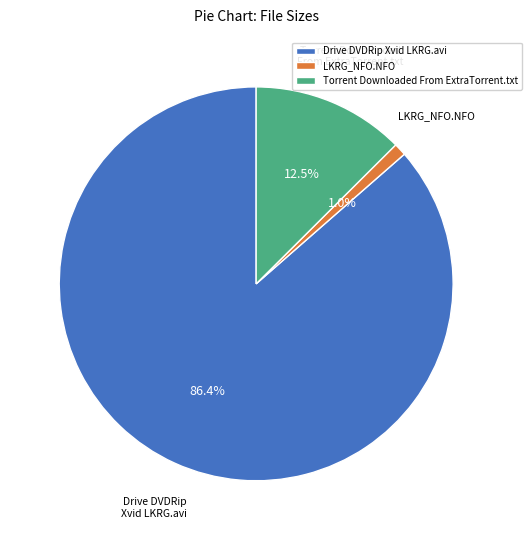

What is the largest slice in the pie chart?

Drive DVDRip Xvid LKRG.avi